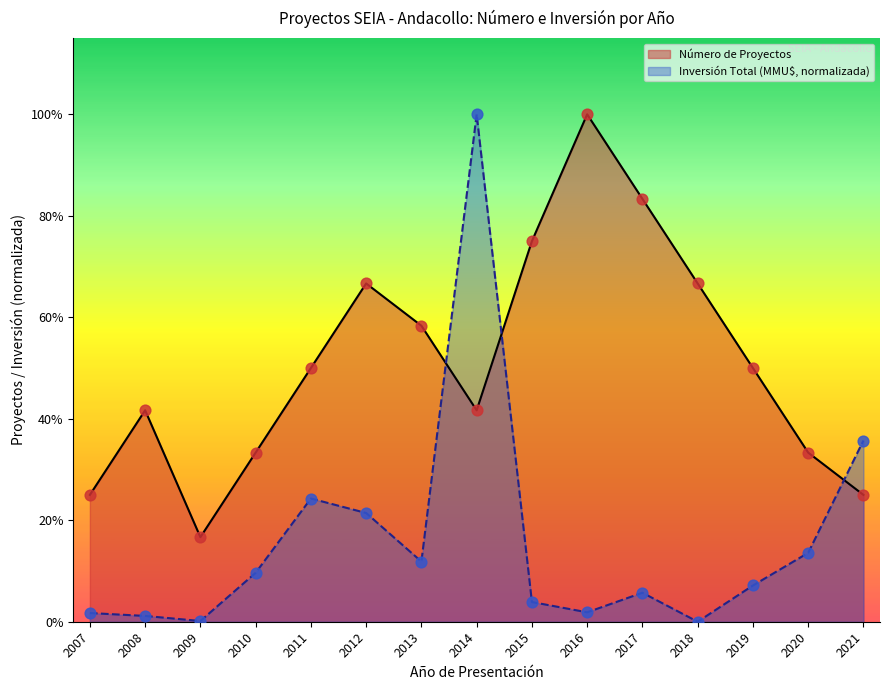

At which category is the sum across all series the highest?

2014